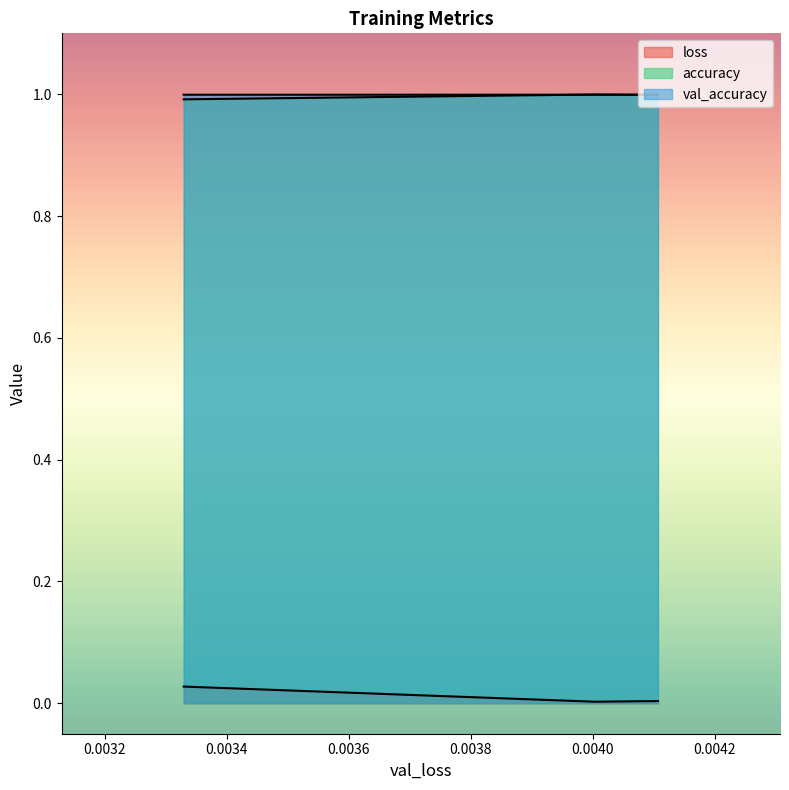

At which label does val_accuracy reach its minimum?

0.004106676205992699